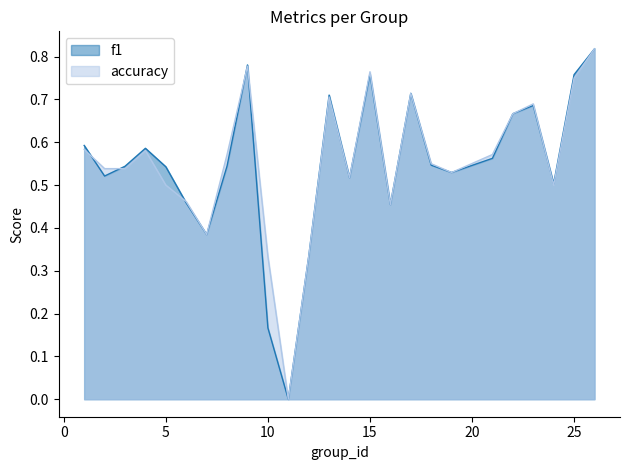

True or false: f1 has a value of 0.7 at 16.

False